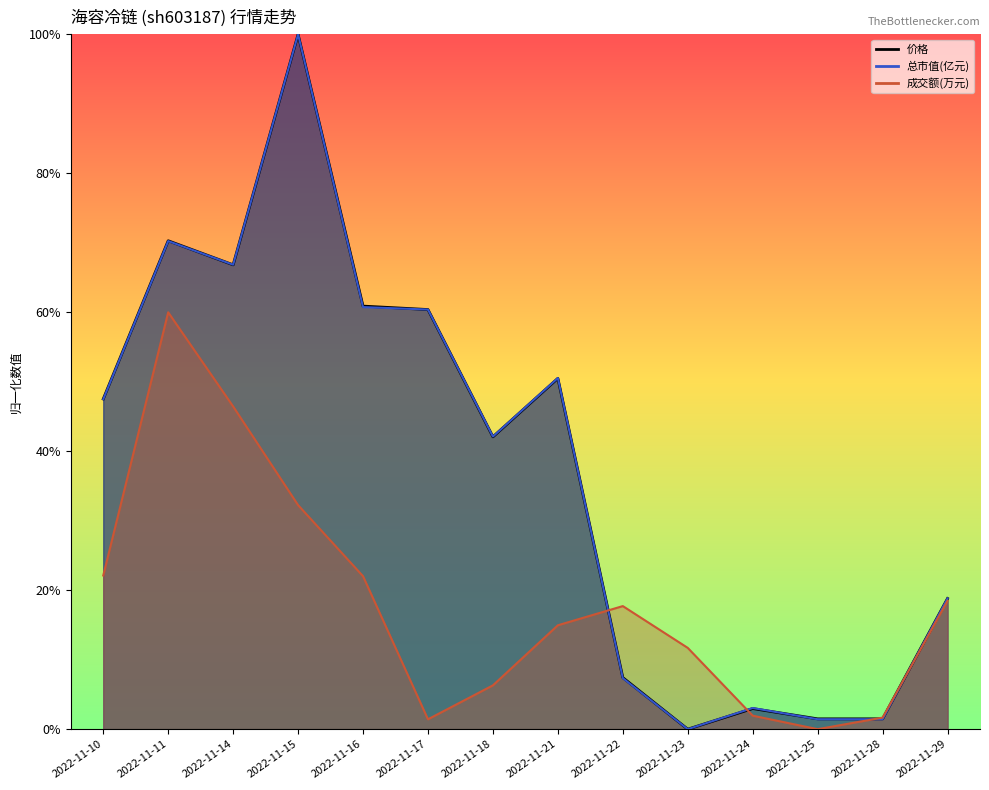

In 总市值(亿元), how many points are higher than both neighbors (excluding endpoints)?

4